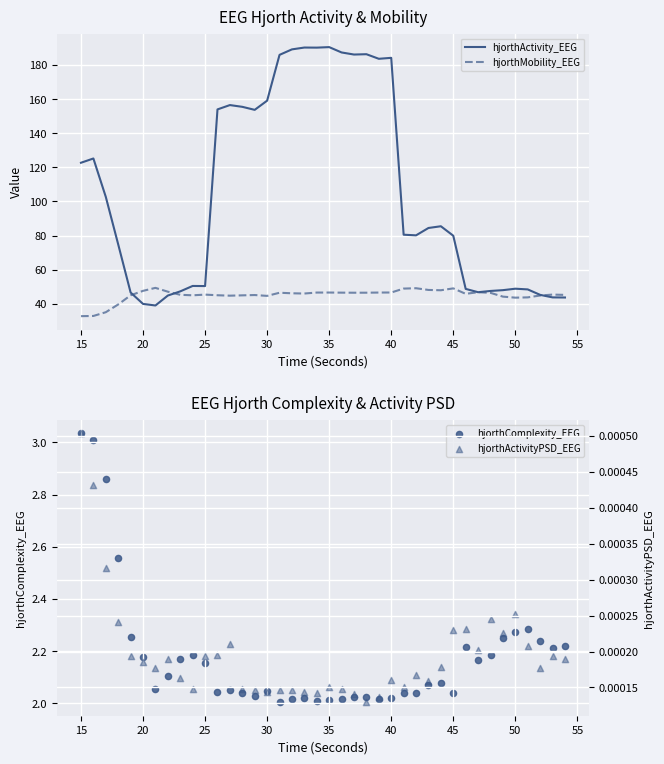

What is the lowest value of the hjorthActivity_EEG series?

39.0